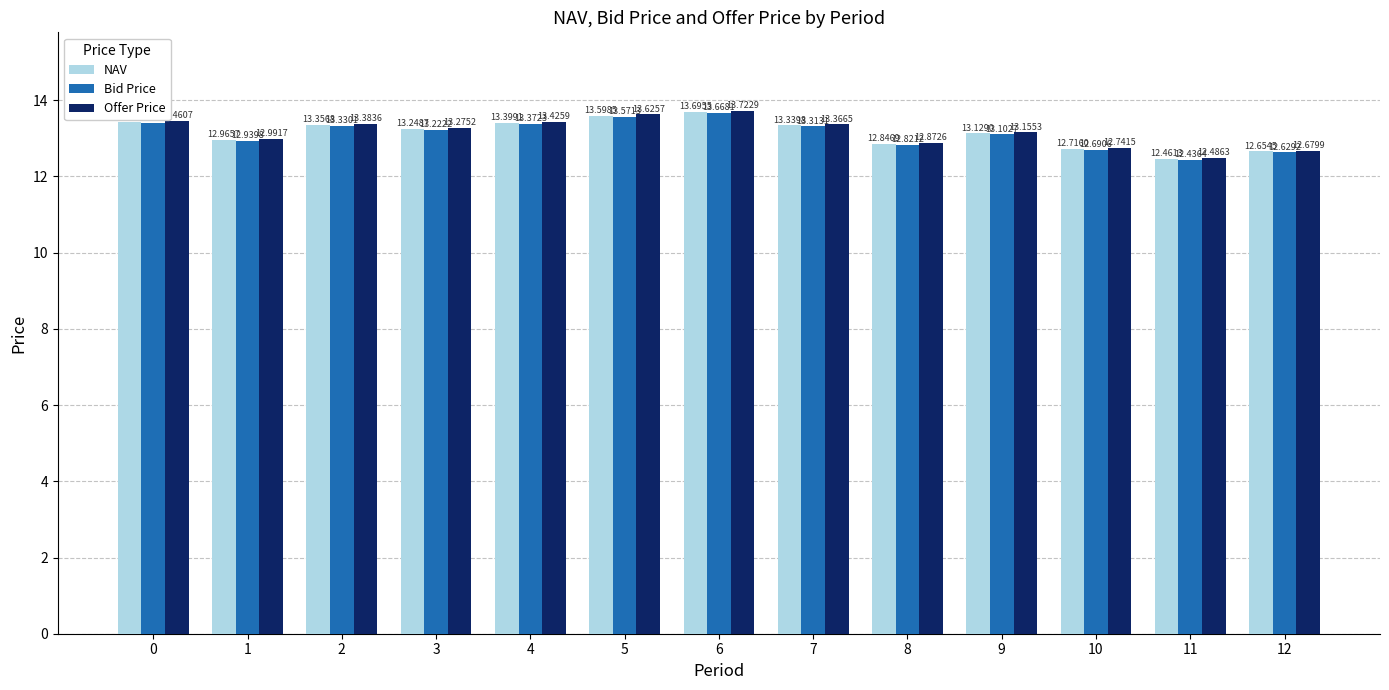

Rank the series by their maximum value, from highest to lowest.

Offer Price, NAV, Bid Price